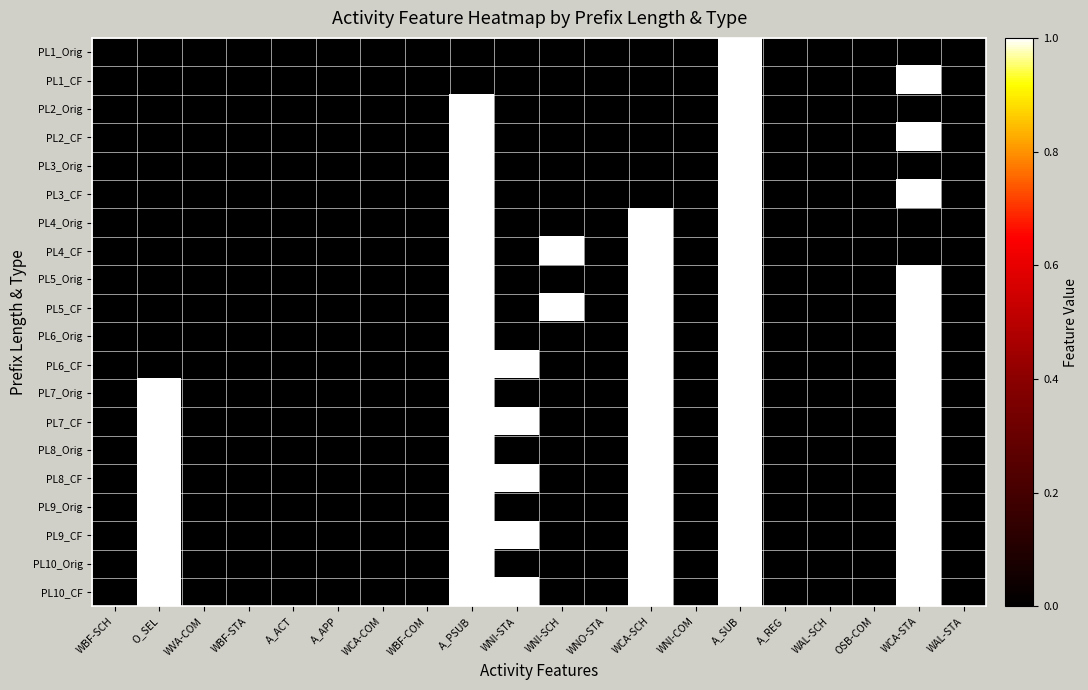

At how many categories does at least one series exceed 0?

7